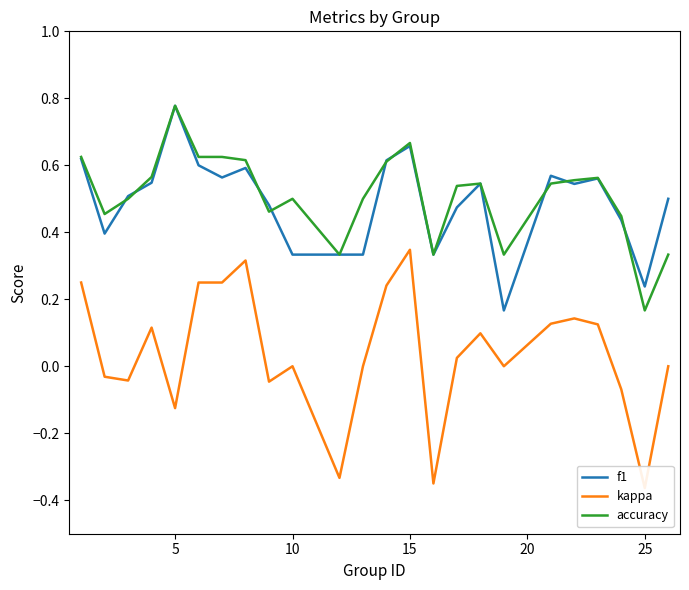

Which series has the widest spread of values?

kappa